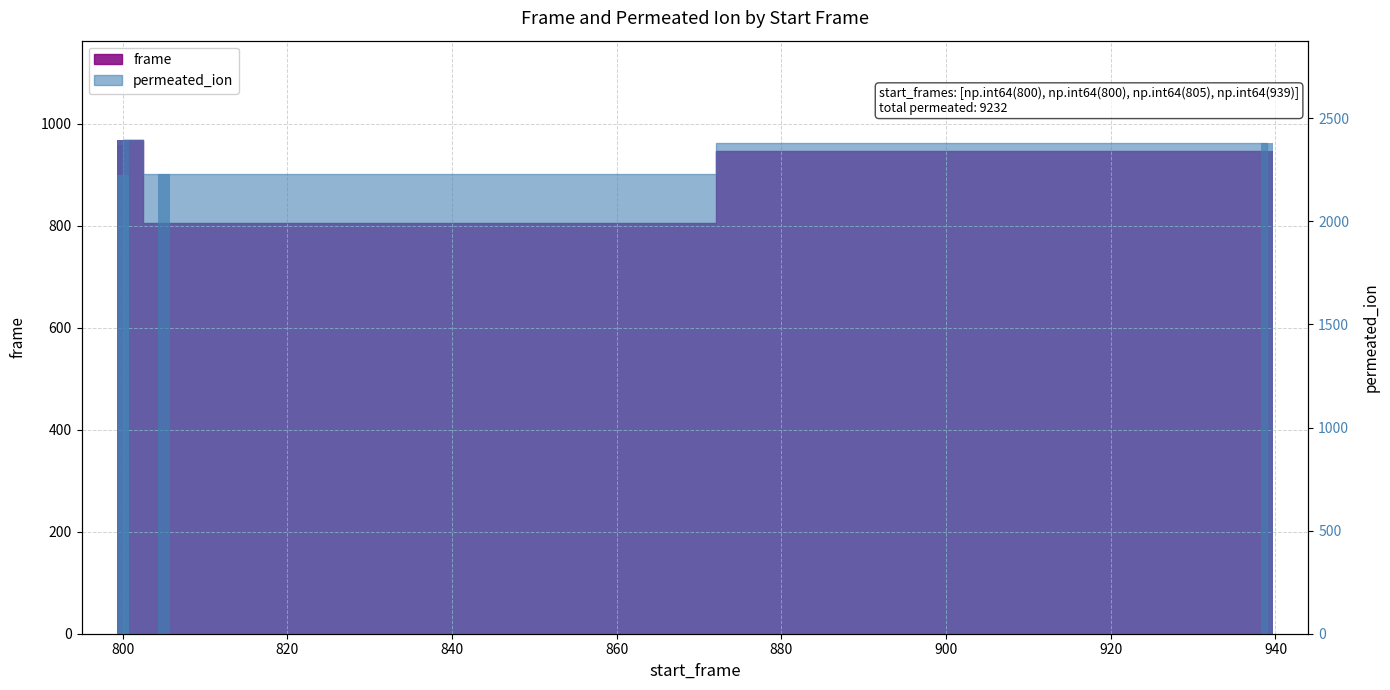

Which series has the largest total across all categories?

permeated_ion